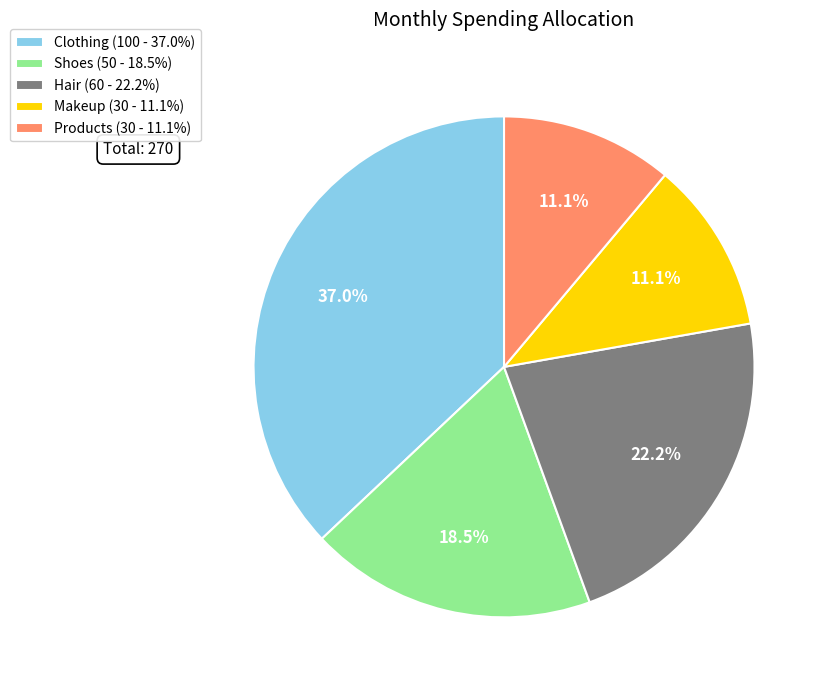

The Clothing slice represents 37% of the pie. True or false?

True